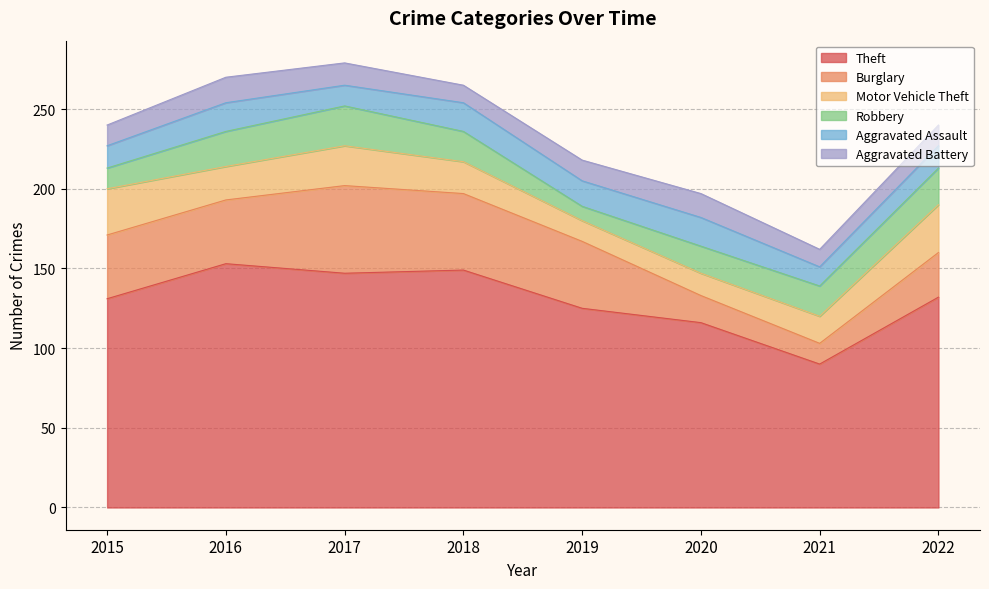

What is the sum of the Motor Vehicle Theft values at 2021 and 2018?

37